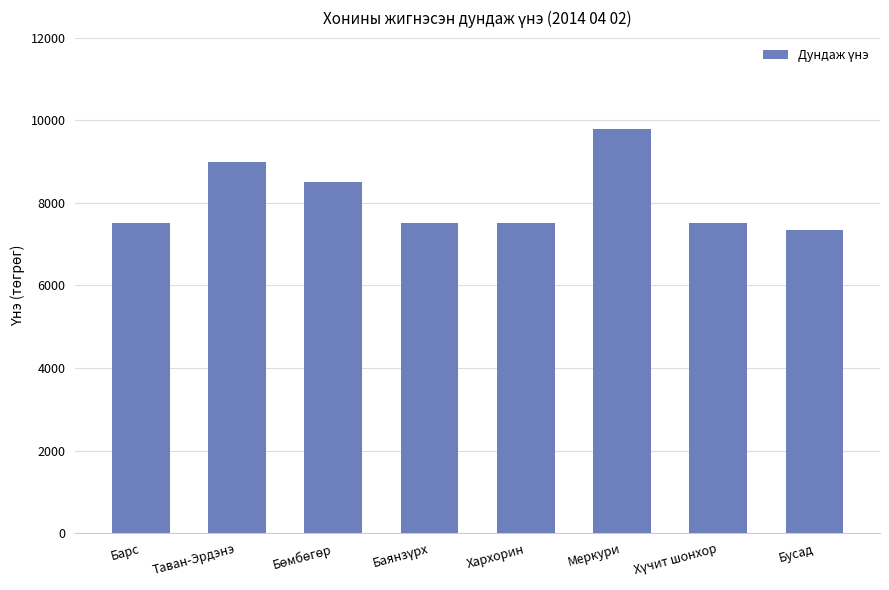

What is the difference between the second highest and minimum values?

1650